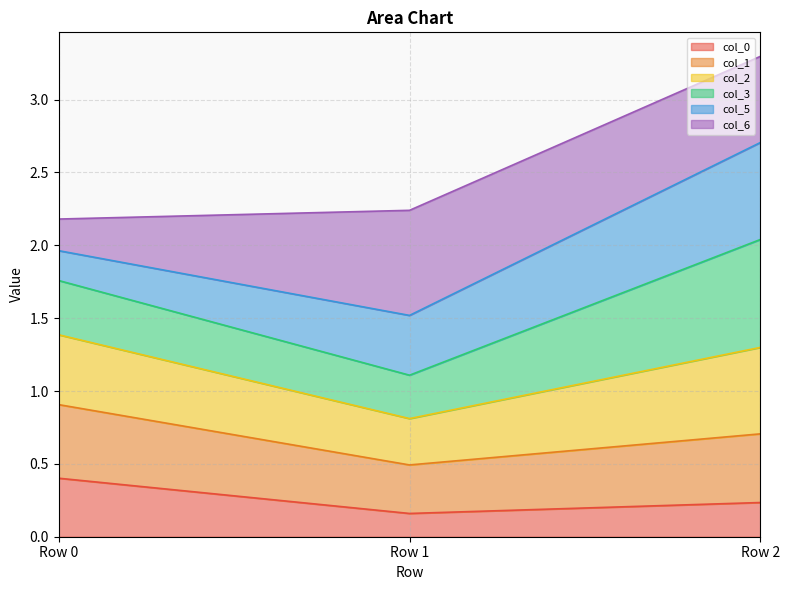

True or false: col_0 has a value of 0.4 at Row 2.

False